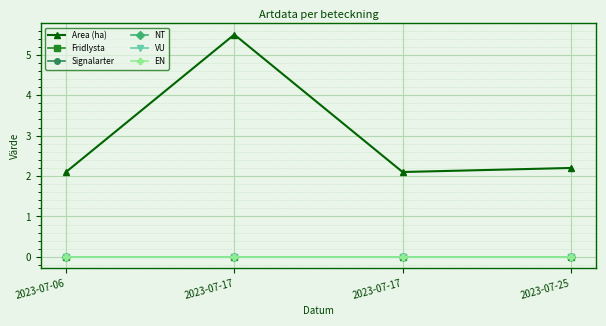

What is the difference between the Area (ha) values at 2023-07-17 and 2023-07-17?

3.4